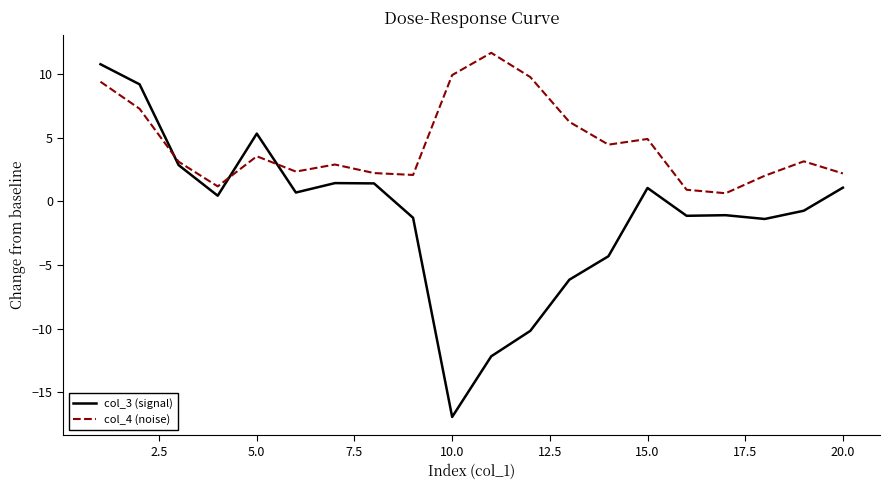

What is the maximum value for col_3 (signal)?

10.8